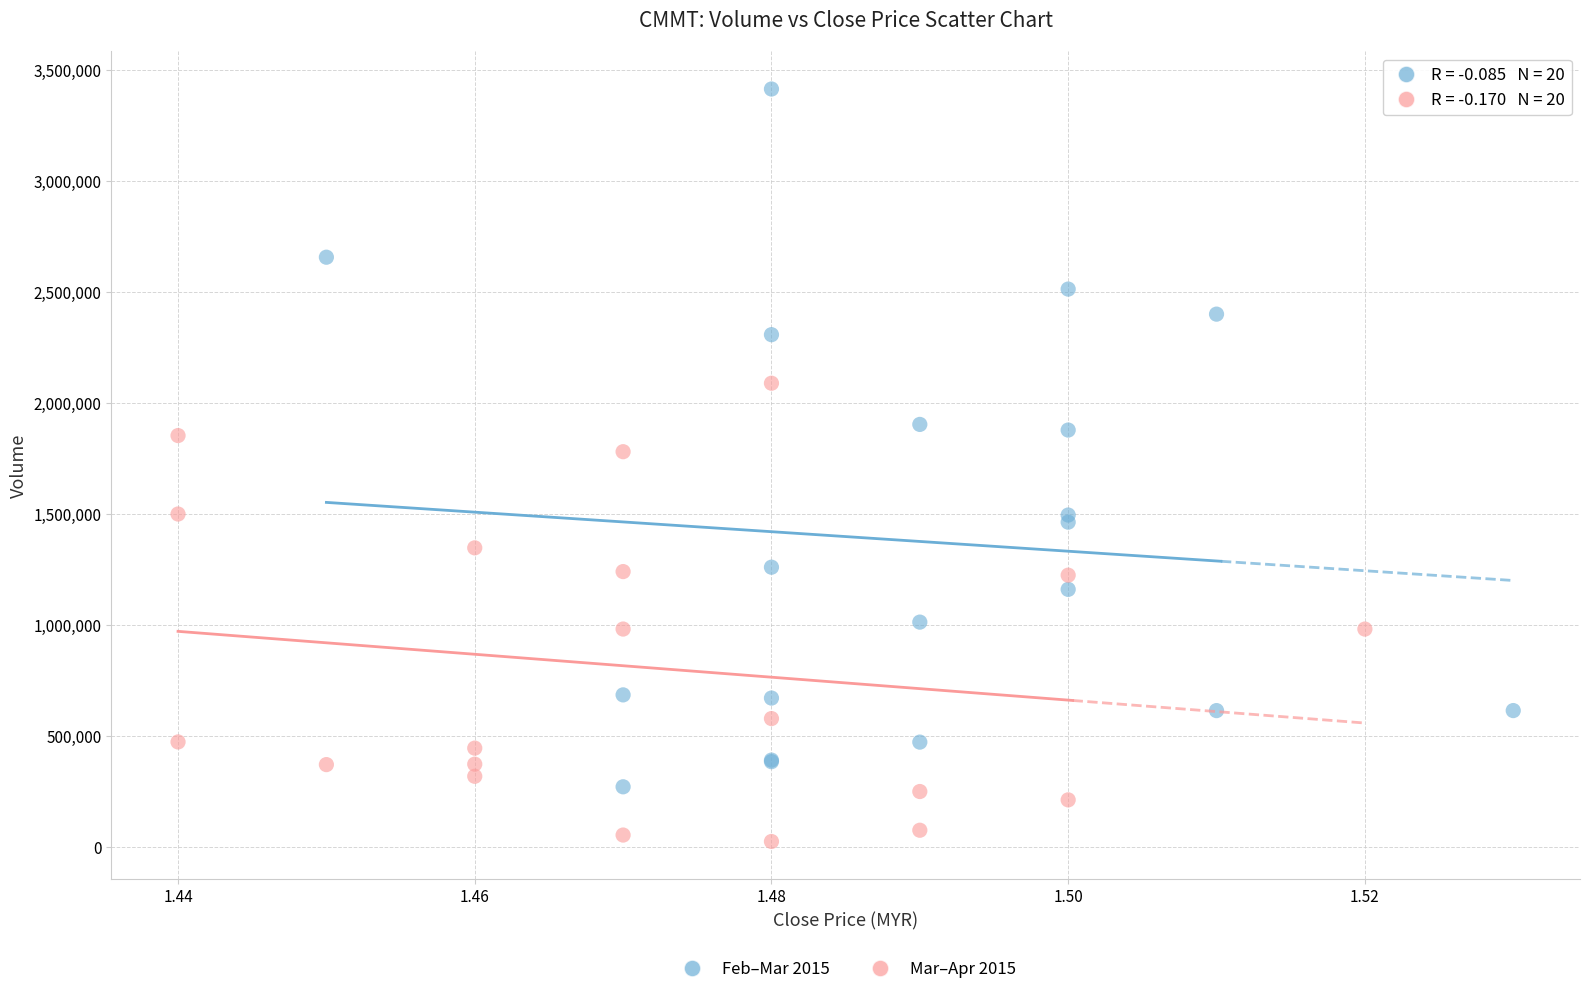

Which series reaches the maximum Y coordinate?

Feb–Mar 2015